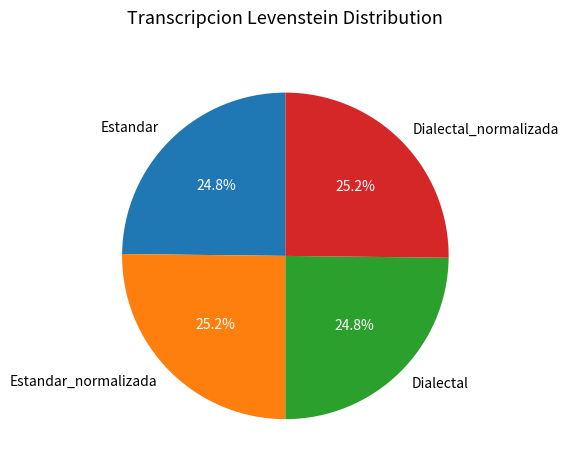

What percentage do Dialectal and Dialectal_normalizada together represent?

50.0%